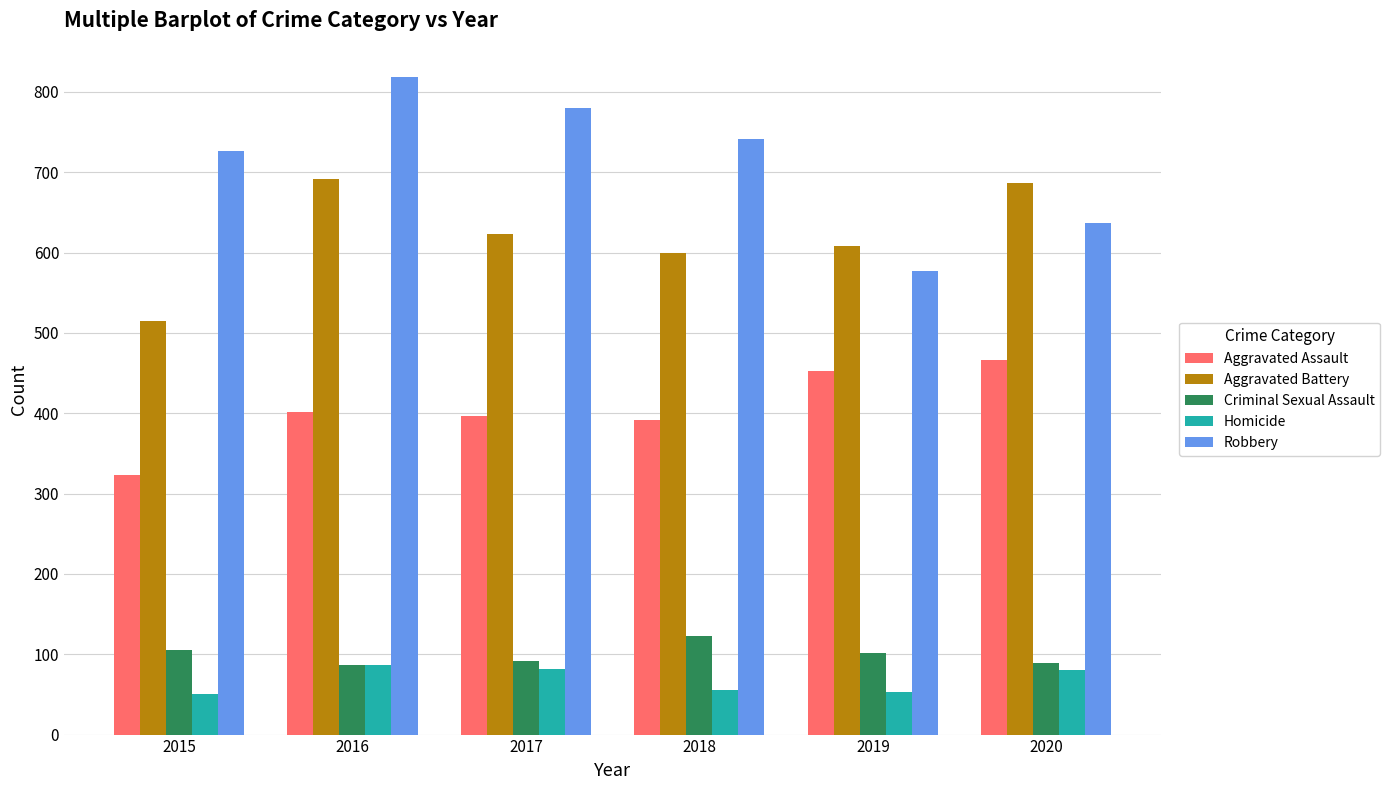

Rank the series by their maximum value, from lowest to highest.

Homicide, Criminal Sexual Assault, Aggravated Assault, Aggravated Battery, Robbery